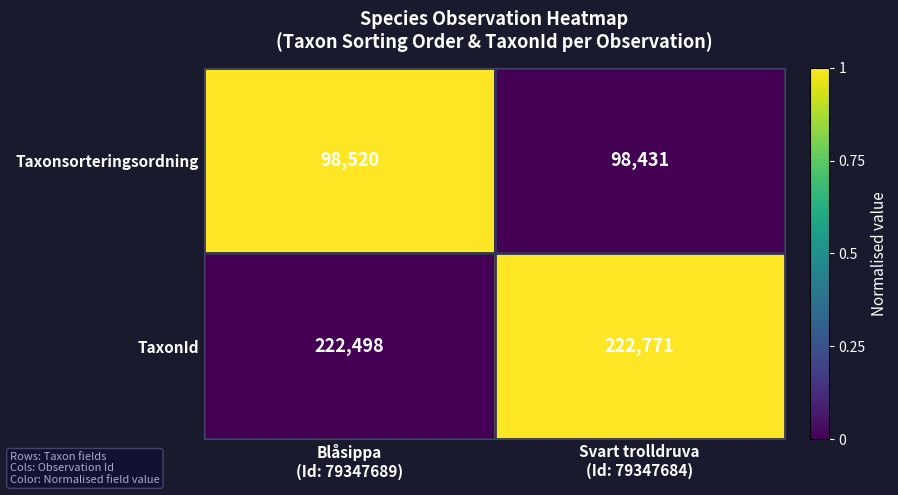

Rank the series by their average value, from lowest to highest.

Taxonsorteringsordning, TaxonId